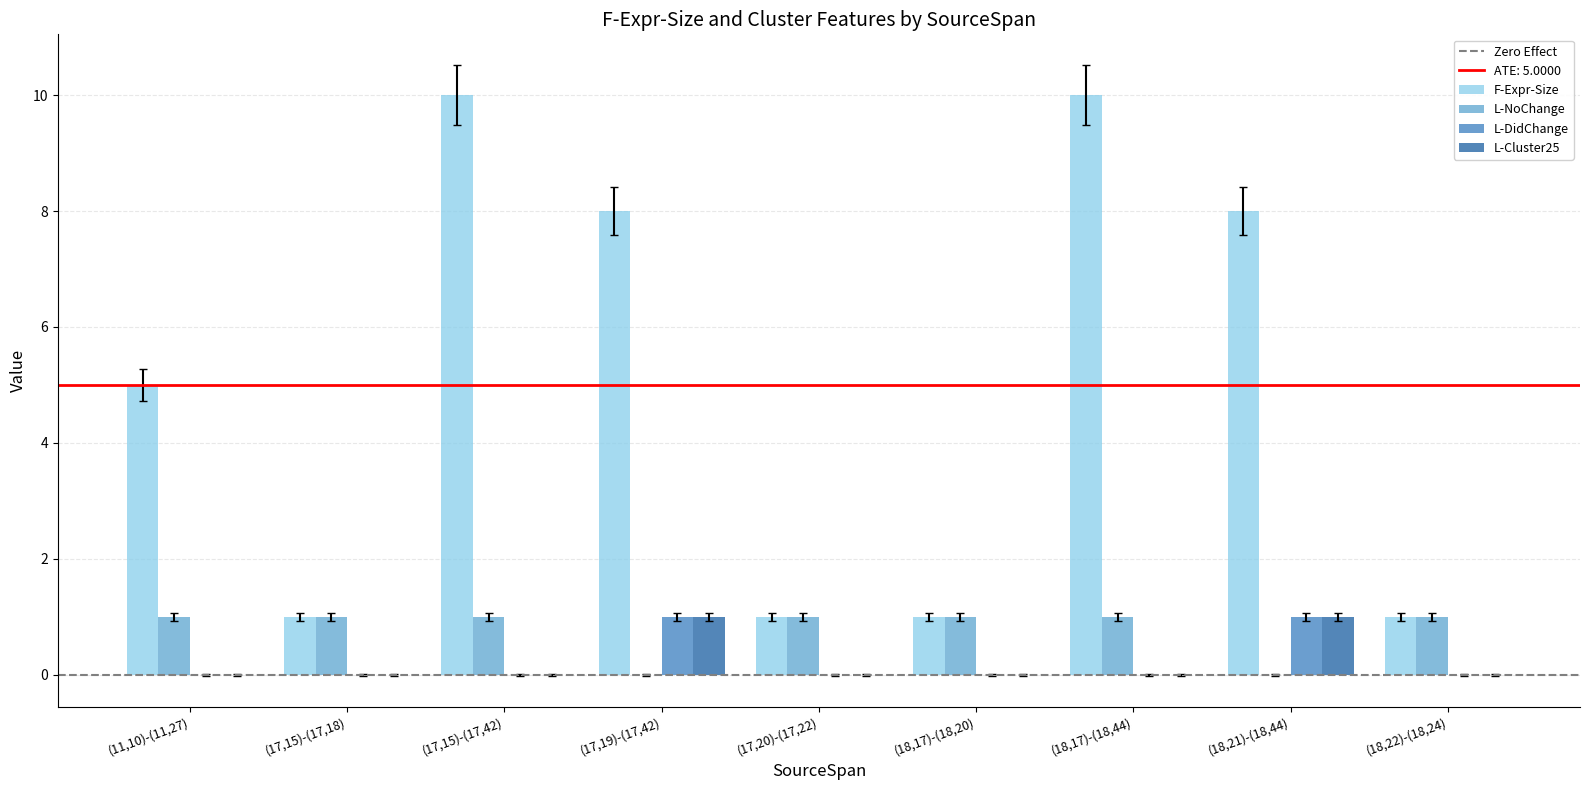

Is the value of F-Expr-Size at (18,17)-(18,20) greater than the value of L-DidChange at (18,17)-(18,44)?

Yes